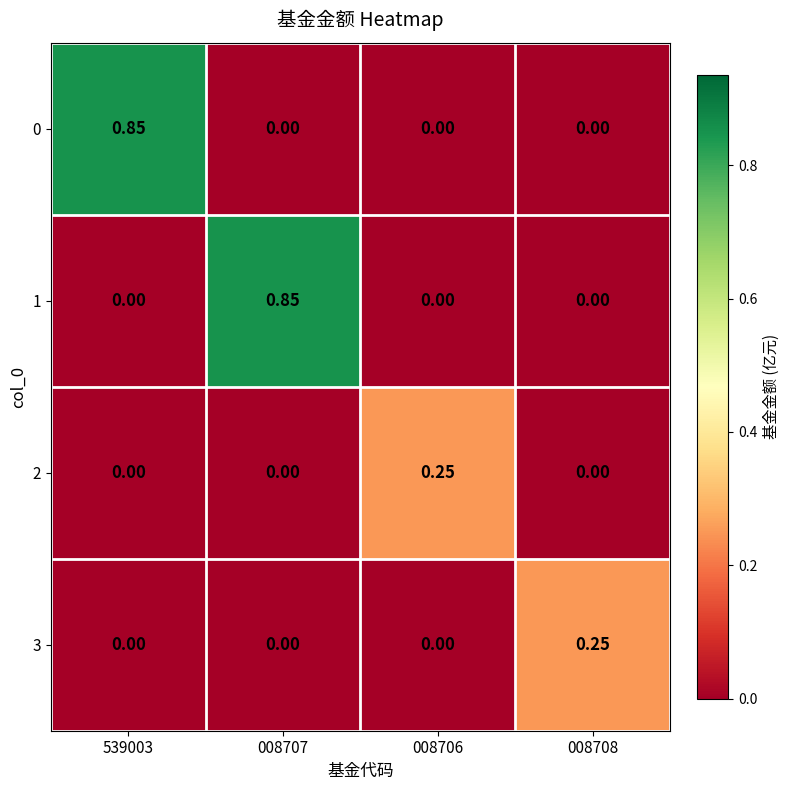

Is the value of 1 at 008708 greater than the value of 3 at 008708?

No